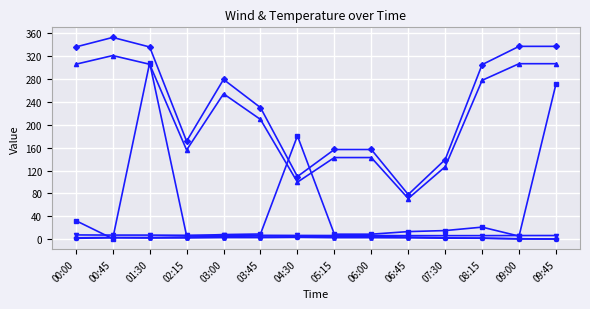

What is the maximum value shown in the chart?

352.9